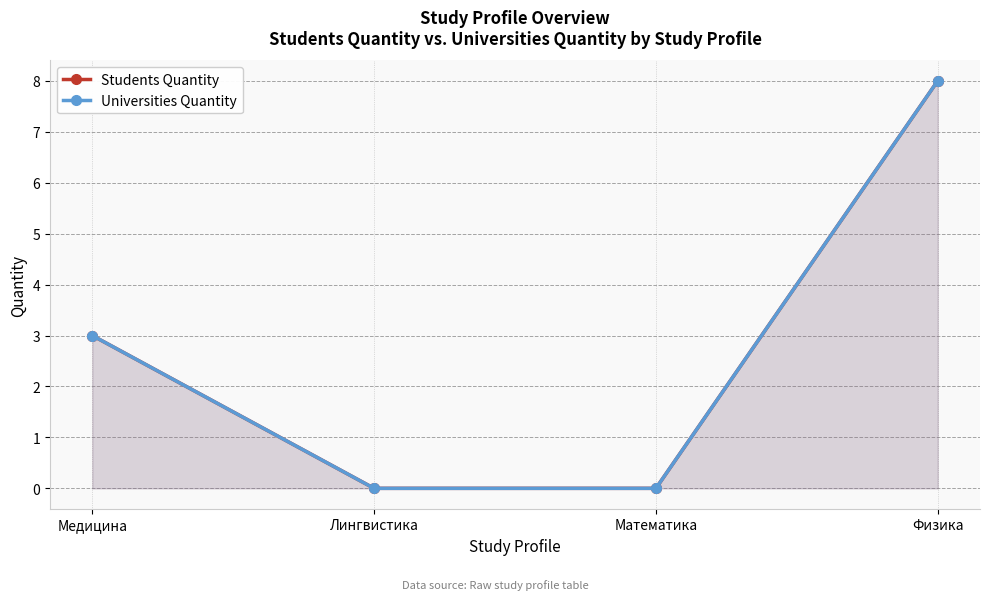

Reading left to right, list all the values displayed in this chart.

Students Quantity: 3	0	0	8
Universities Quantity: 3	0	0	8